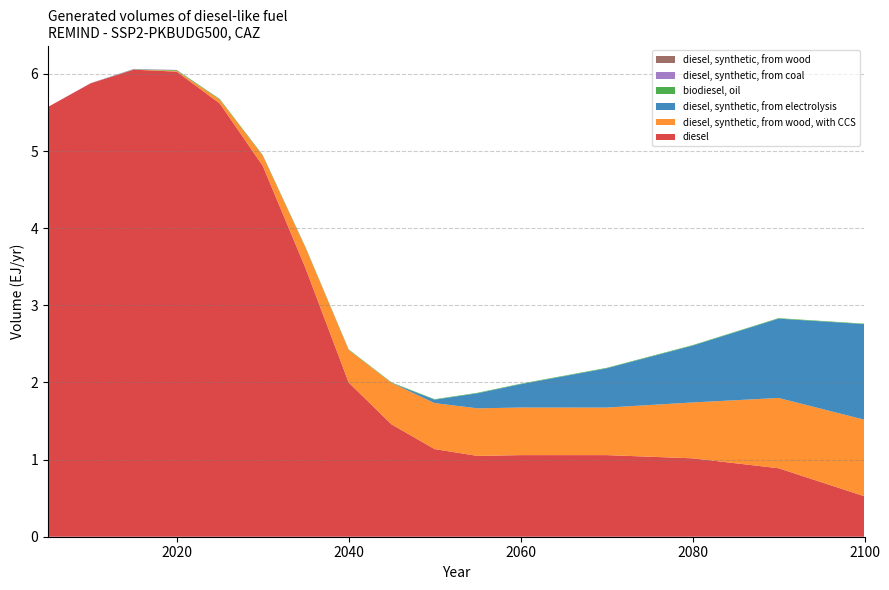

Reading left to right, what are all the values shown in this chart?

diesel: 2005=5.6	2010=5.9	2015=6.1	2020=6.0	2025=5.6	2030=4.8	2035=3.5	2040=2.0	2045=1.5	2050=1.1	2055=1.0	2060=1.1	2070=1.1	2080=1.0	2090=0.9	2100=0.5
diesel, synthetic, from wood, with CCS: 2005=0.0	2010=0.0	2015=0.0	2020=0.0	2025=0.0	2030=0.1	2035=0.3	2040=0.4	2045=0.5	2050=0.6	2055=0.6	2060=0.6	2070=0.6	2080=0.7	2090=0.9	2100=1.0
diesel, synthetic, from electrolysis: 2005=0.0	2010=0.0	2015=0.0	2020=0.0	2025=0.0	2030=0.0	2035=0.0	2040=0.0	2045=0.0	2050=0.0	2055=0.2	2060=0.3	2070=0.5	2080=0.7	2090=1.0	2100=1.2
biodiesel, oil: 2005=0.0	2010=0.0	2015=0.0	2020=0.0	2025=0.0	2030=0.0	2035=0.0	2040=0.0	2045=0.0	2050=0.0	2055=0.0	2060=0.0	2070=0.0	2080=0.0	2090=0.0	2100=0.0
diesel, synthetic, from coal: 2005=0.0	2010=0.0	2015=0.0	2020=0.0	2025=0.0	2030=0.0	2035=0.0	2040=0.0	2045=0.0	2050=0.0	2055=0.0	2060=0.0	2070=0.0	2080=0.0	2090=0.0	2100=0.0
diesel, synthetic, from wood: 2005=0.0	2010=0.0	2015=0.0	2020=0.0	2025=0.0	2030=0.0	2035=0.0	2040=0.0	2045=0.0	2050=0.0	2055=0.0	2060=0.0	2070=0.0	2080=0.0	2090=0.0	2100=0.0